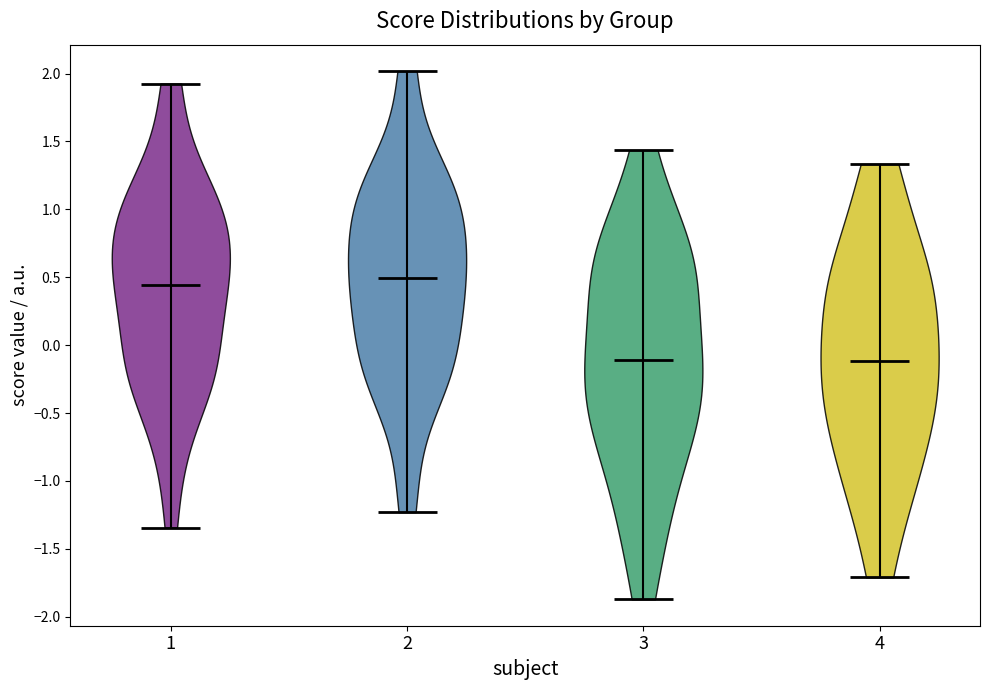

Reading left to right, read every violin against the y-axis: where its median line is, and the lowest and highest points it reaches. The values are not printed on the chart, so give them approximately, as read against the axis.

1: median line 0.45, lowest point -1.35, highest point 1.95
2: median line 0.50, lowest point -1.25, highest point 2.00
3: median line -0.10, lowest point -1.85, highest point 1.45
4: median line -0.10, lowest point -1.70, highest point 1.35